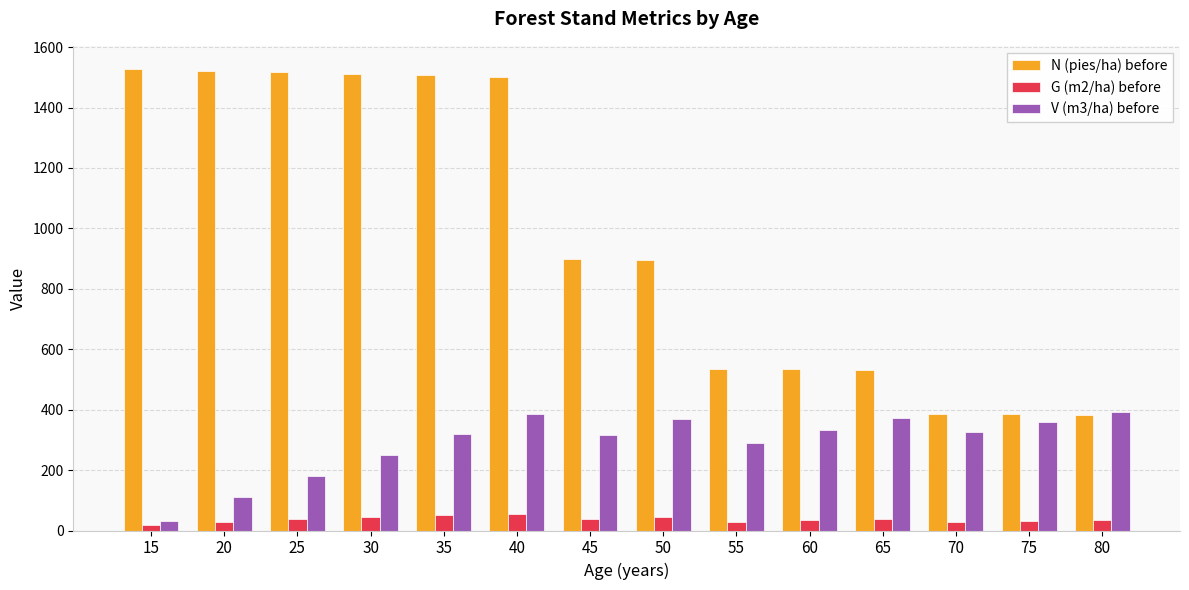

Rank the series by their maximum value, from highest to lowest.

N (pies/ha) before, V (m3/ha) before, G (m2/ha) before